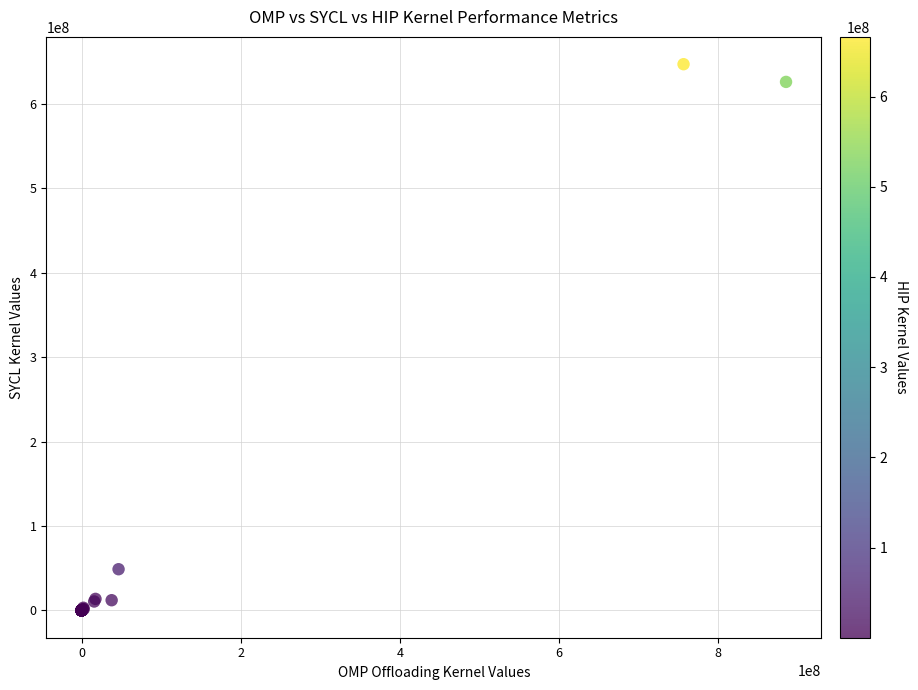

What Y value in the scatter plot is closest to 323578285?

48806752.2